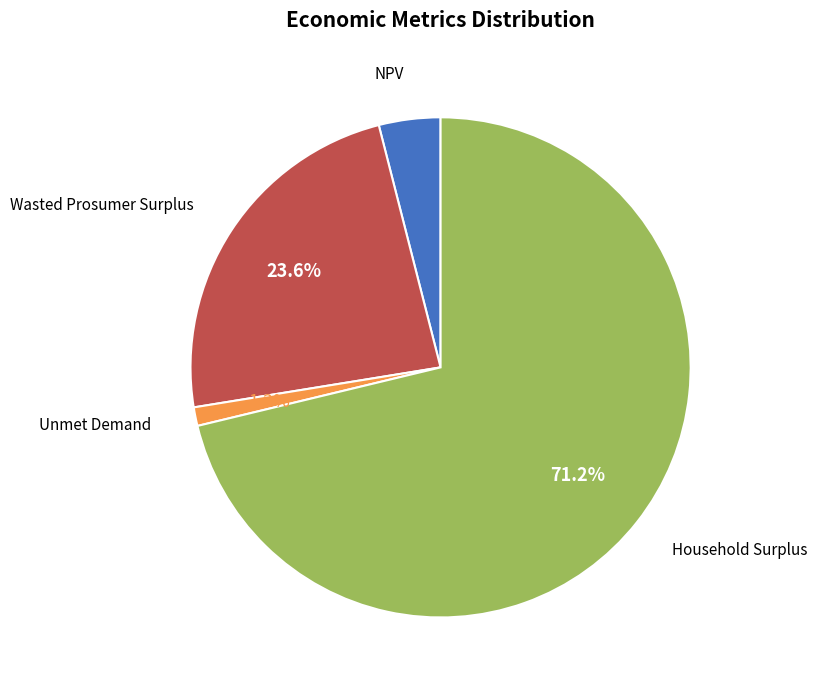

To the nearest percent, what is the difference between the Unmet Demand and Wasted Prosumer Surplus slice percentages?

22%